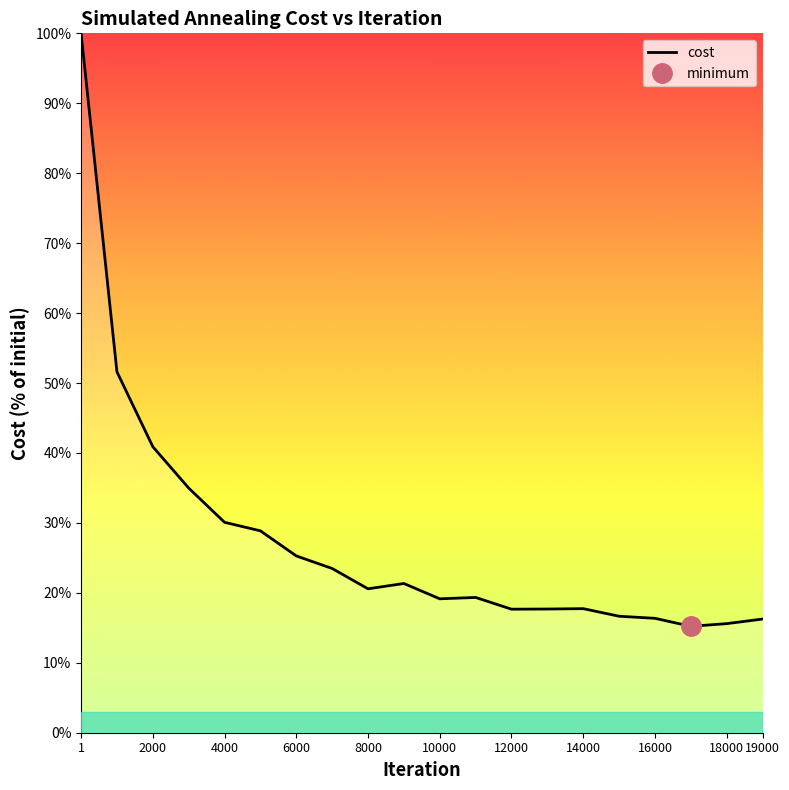

What is the lowest value of the cost series?

15.2